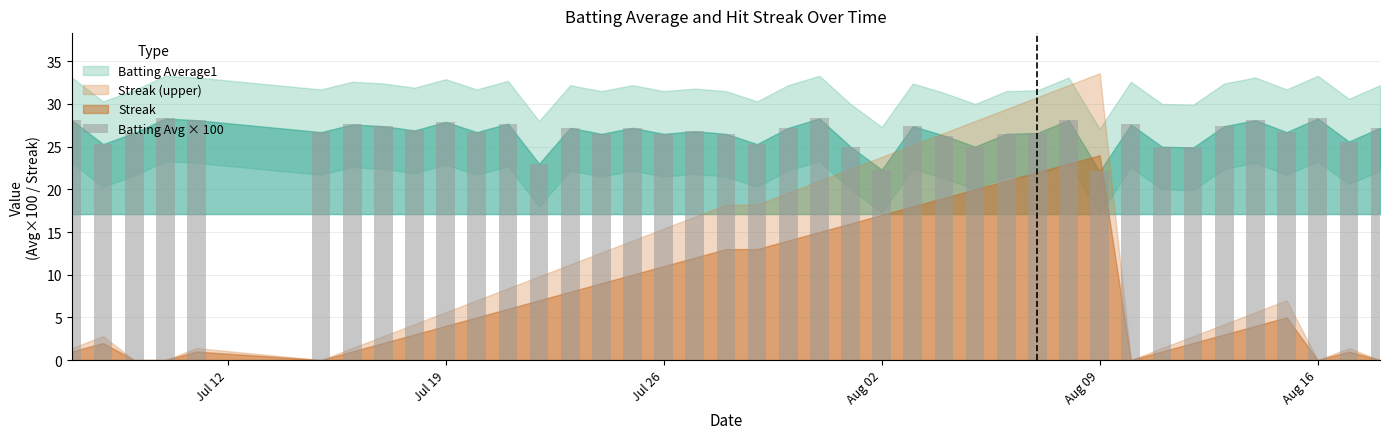

What is the smallest value displayed?

22.1